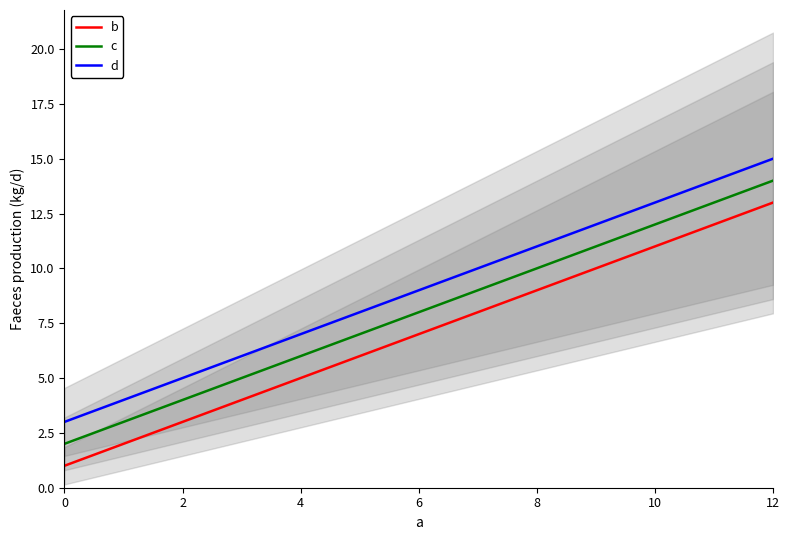

At which label does c reach its peak?

12